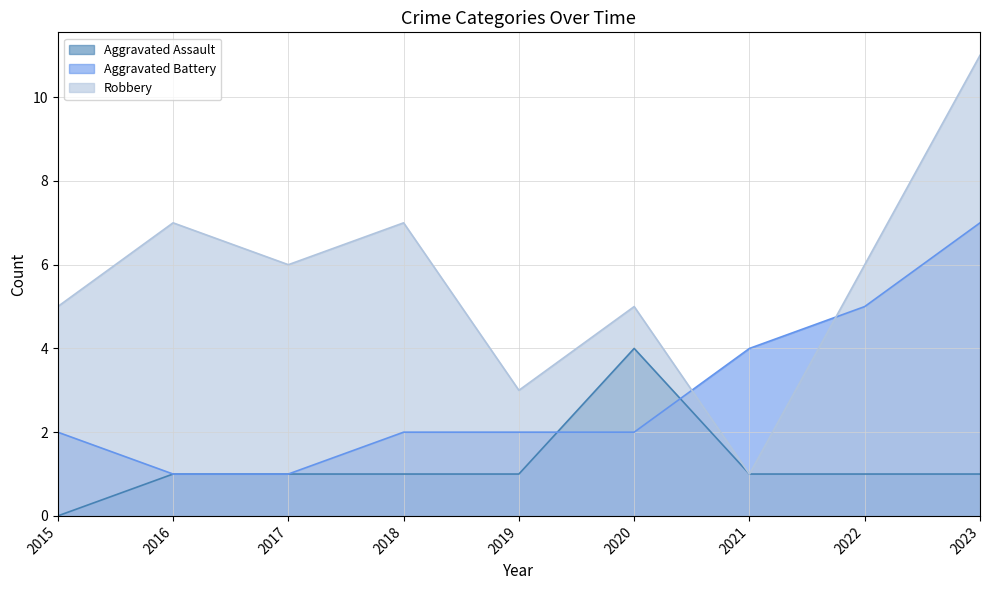

True or false: Aggravated Assault has a value of 2 at 2023.

False